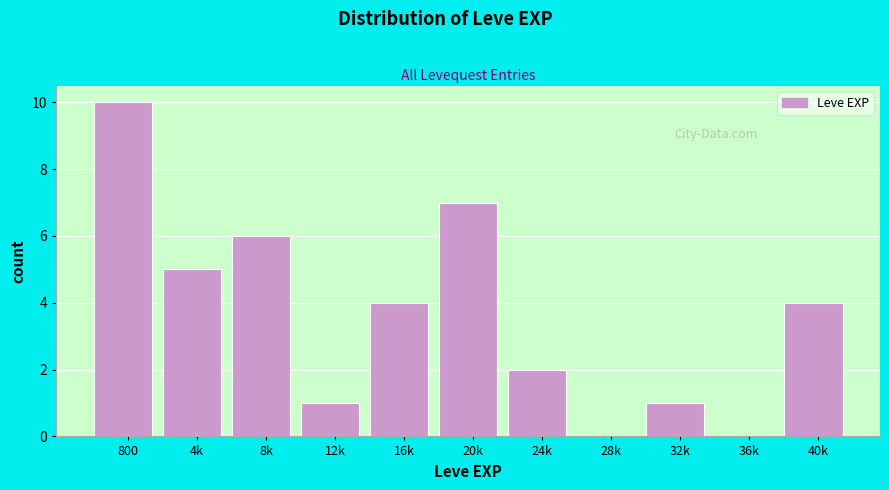

Reading right to left, list all the values displayed in this chart.

40k=4	36k=0	32k=1	28k=0	24k=2	20k=7	16k=4	12k=1	8k=6	4k=5	800=10